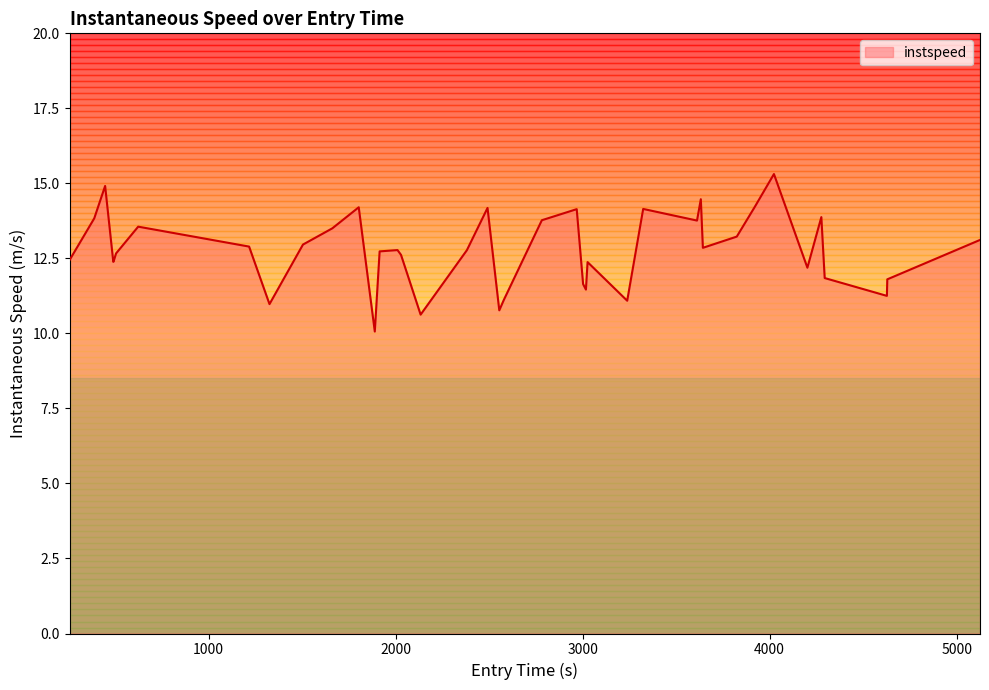

What is the minimum value shown in the chart?

10.1